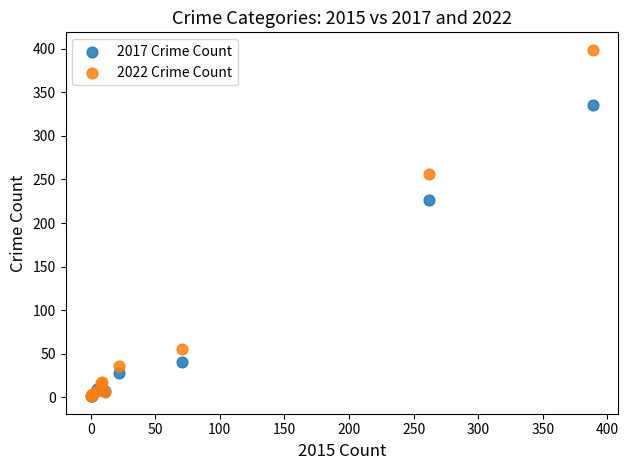

In the 2017 Crime Count series, what Y value is closest to 168?

226